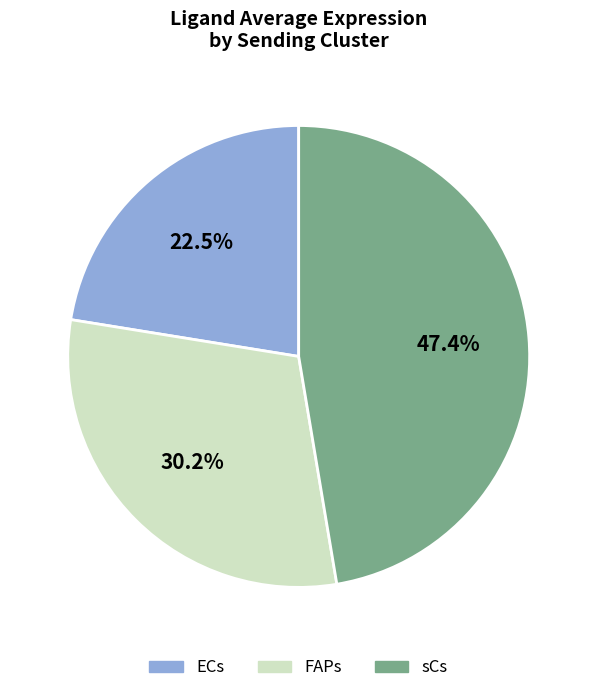

Does FAPs represent more than half of the total?

No